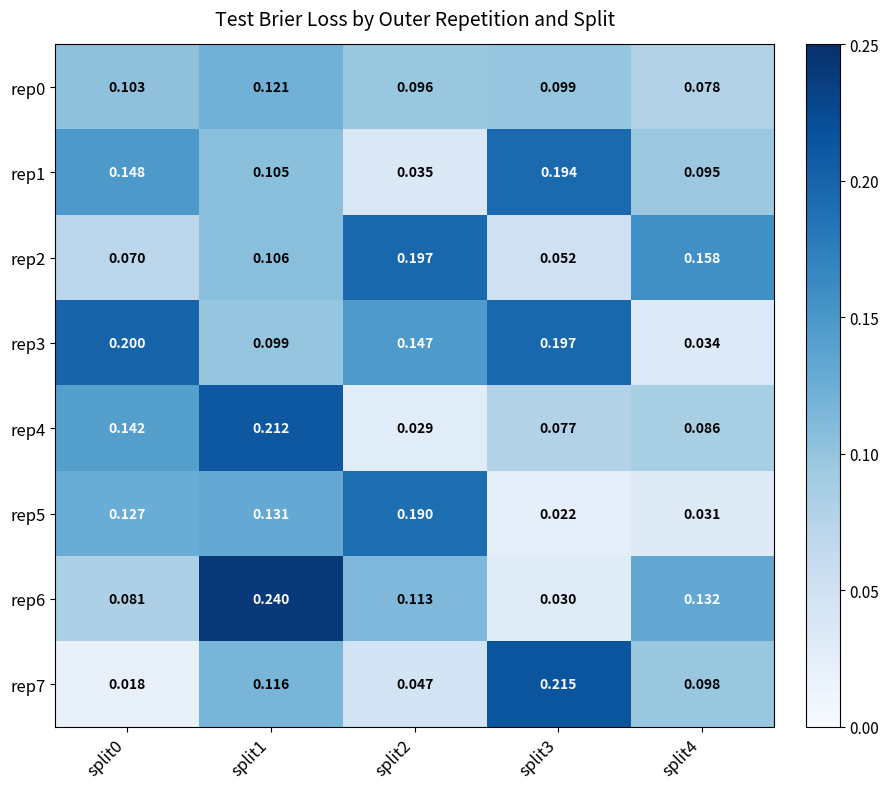

Is the value of rep6 at split3 greater than the value of rep4 at split0?

No